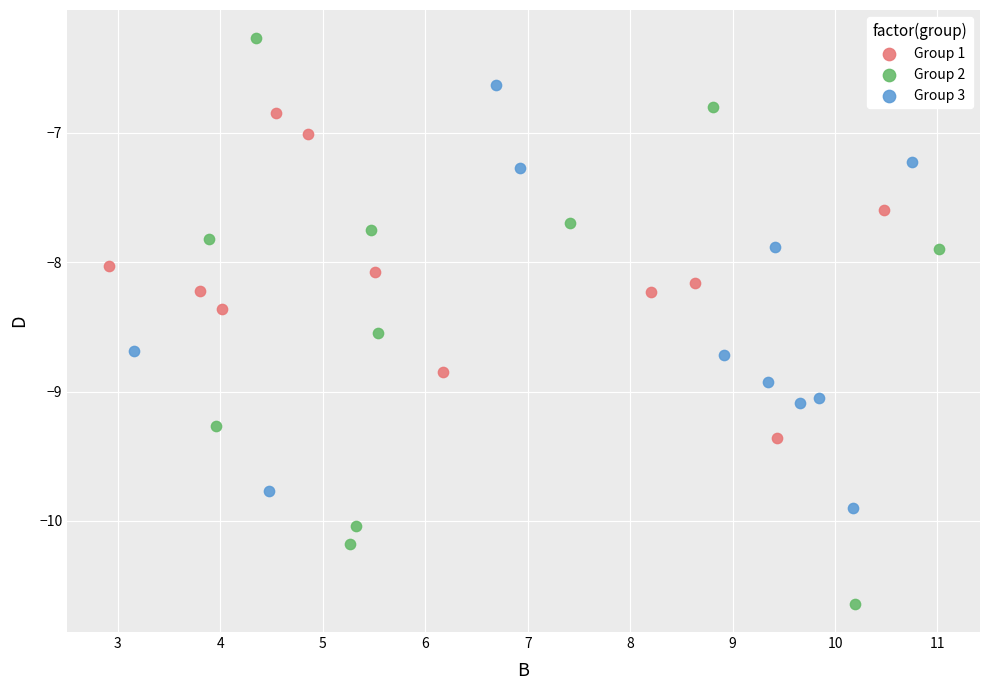

Which series has the largest Y range (max minus min)?

Group 2